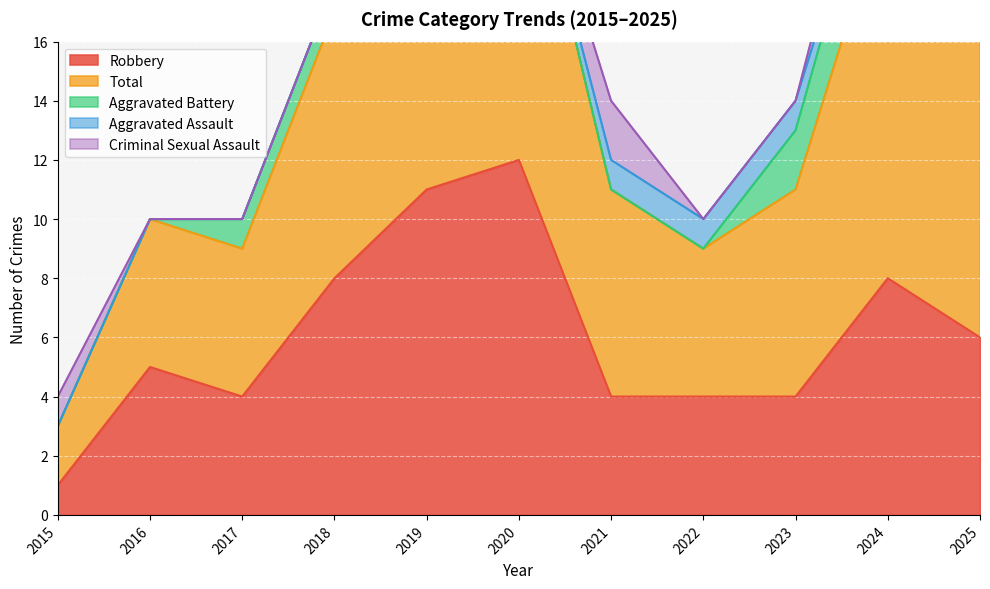

What are all the series names shown in the legend?

Robbery, Total, Aggravated Battery, Aggravated Assault, Criminal Sexual Assault